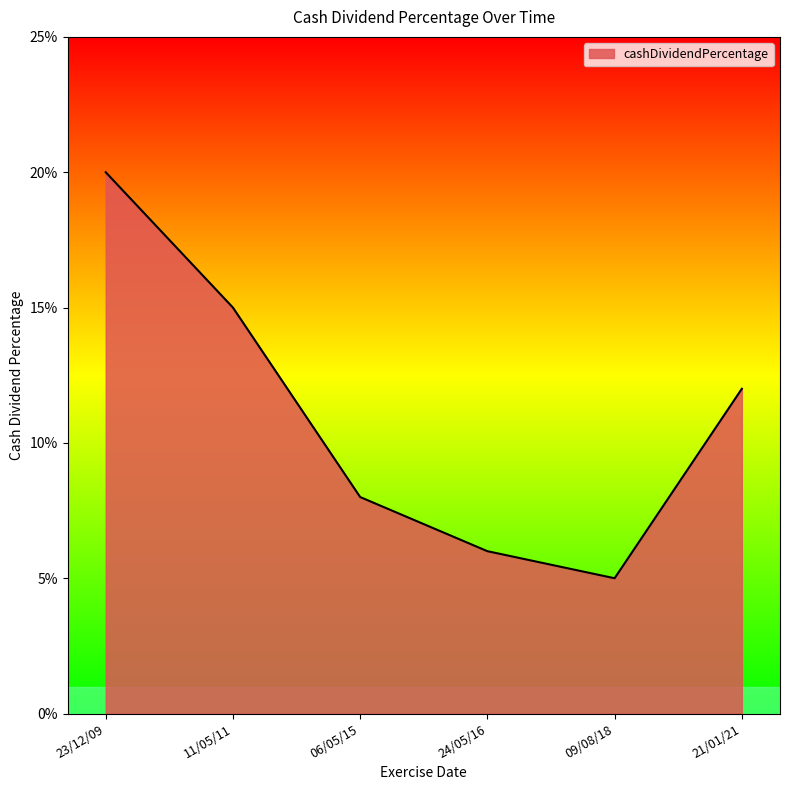

Where is the data nearest to the value 0?

09/08/18